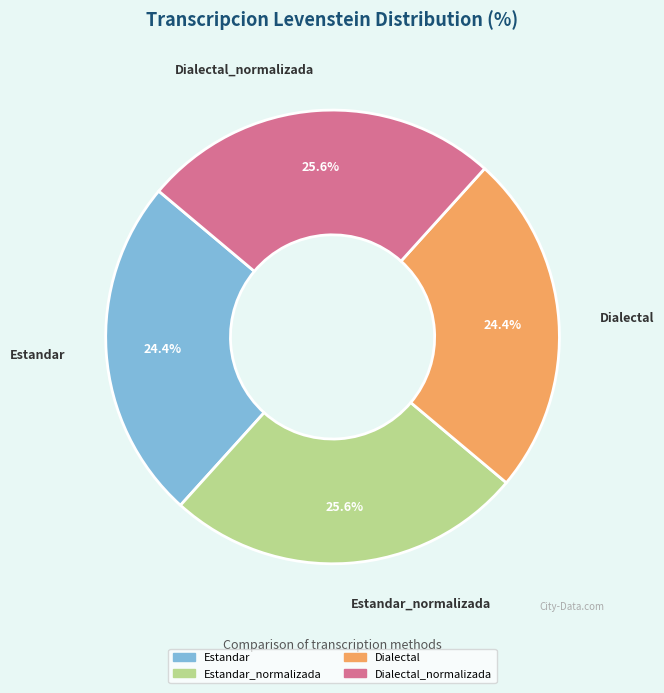

Between Dialectal_normalizada and Estandar, which is larger?

Dialectal_normalizada